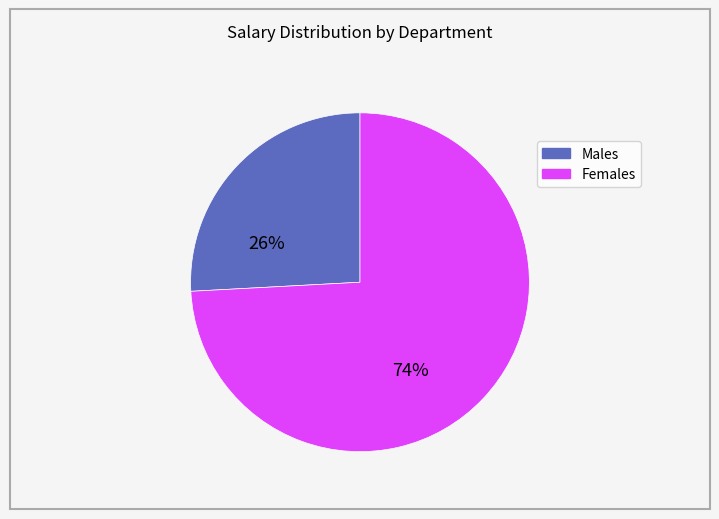

Is there any slice that represents more than half of the pie?

Yes